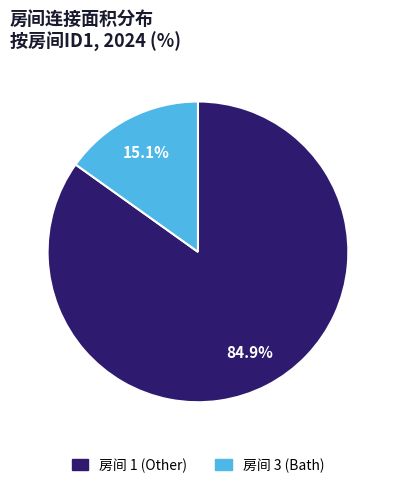

Is there any slice that represents more than half of the pie?

Yes